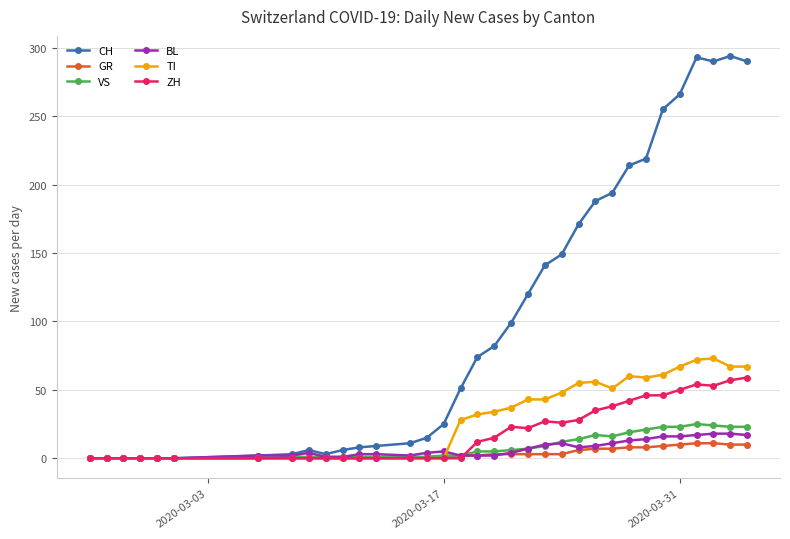

Which series has the widest spread of values?

CH